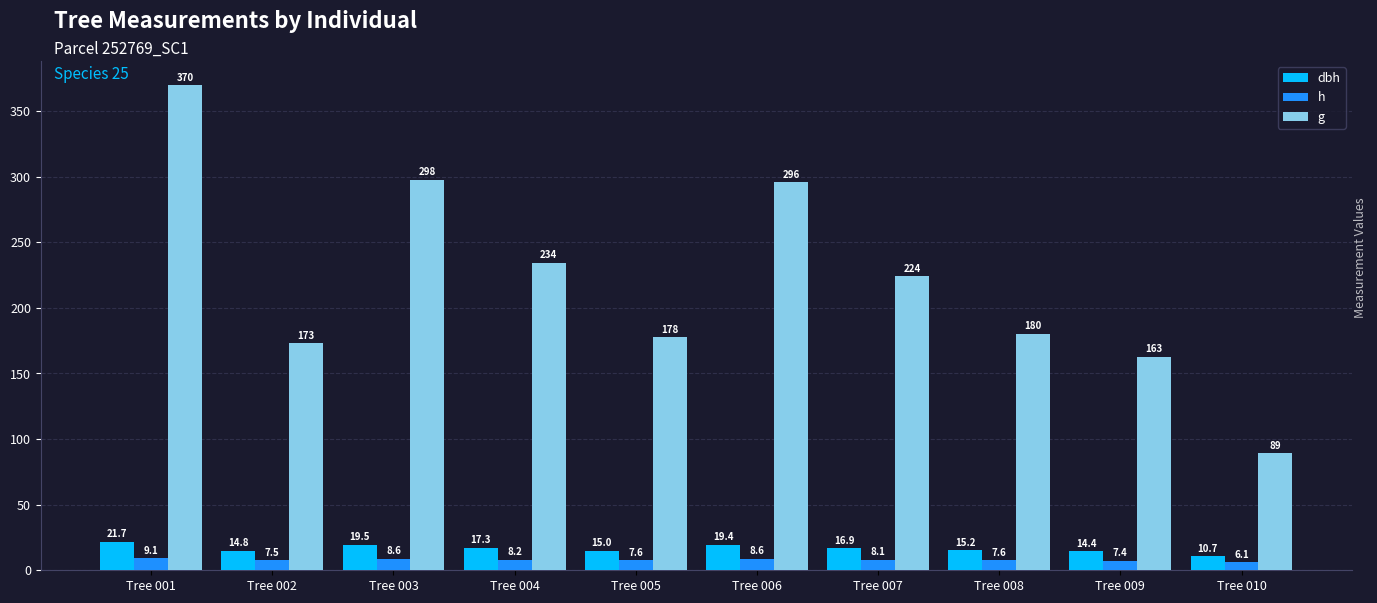

How many groups of bars are there?

10